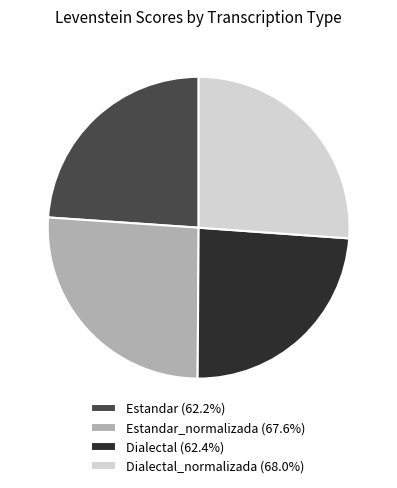

Approximately how many times larger is the value at Estandar (62.2%) compared to Estandar_normalizada (67.6%)?

0.9